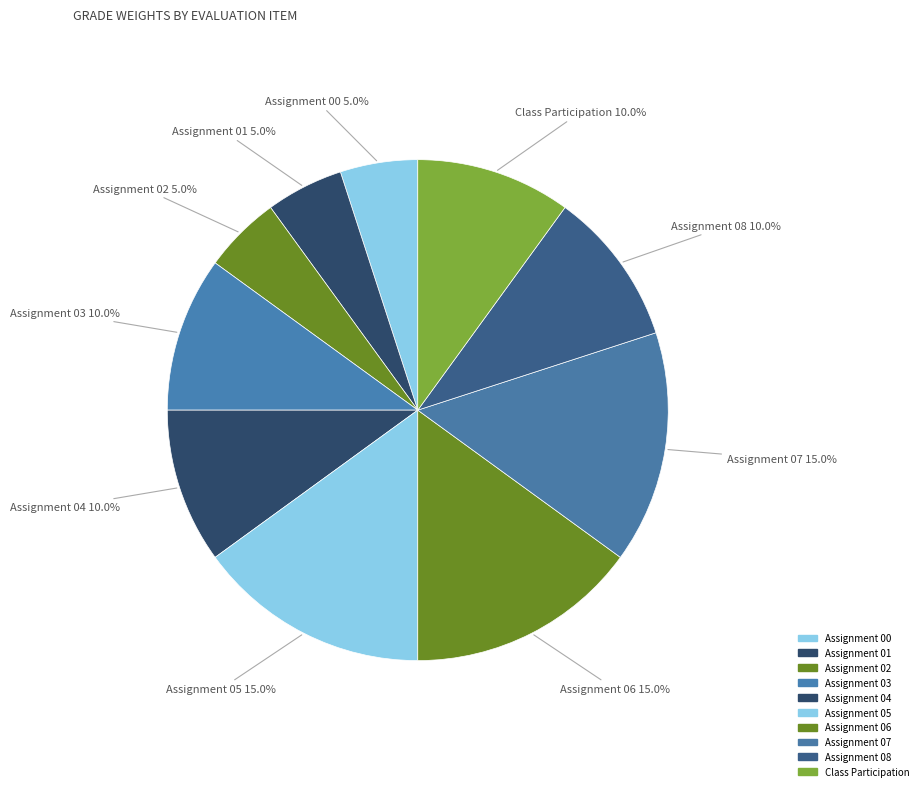

Does Assignment 02 account for over 50% of the chart?

No